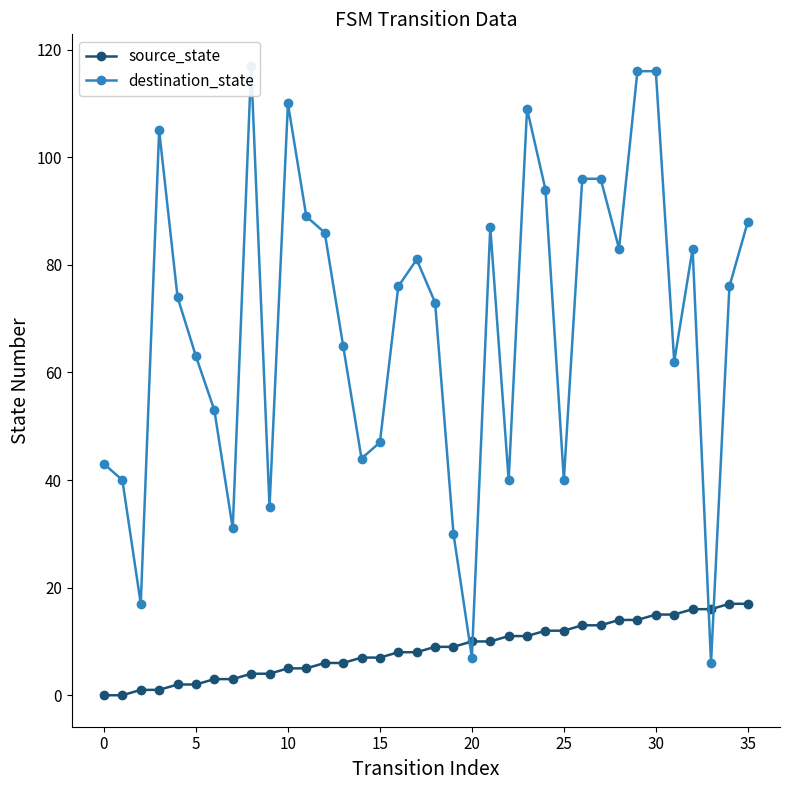

At how many categories does at least one series exceed 106?

5